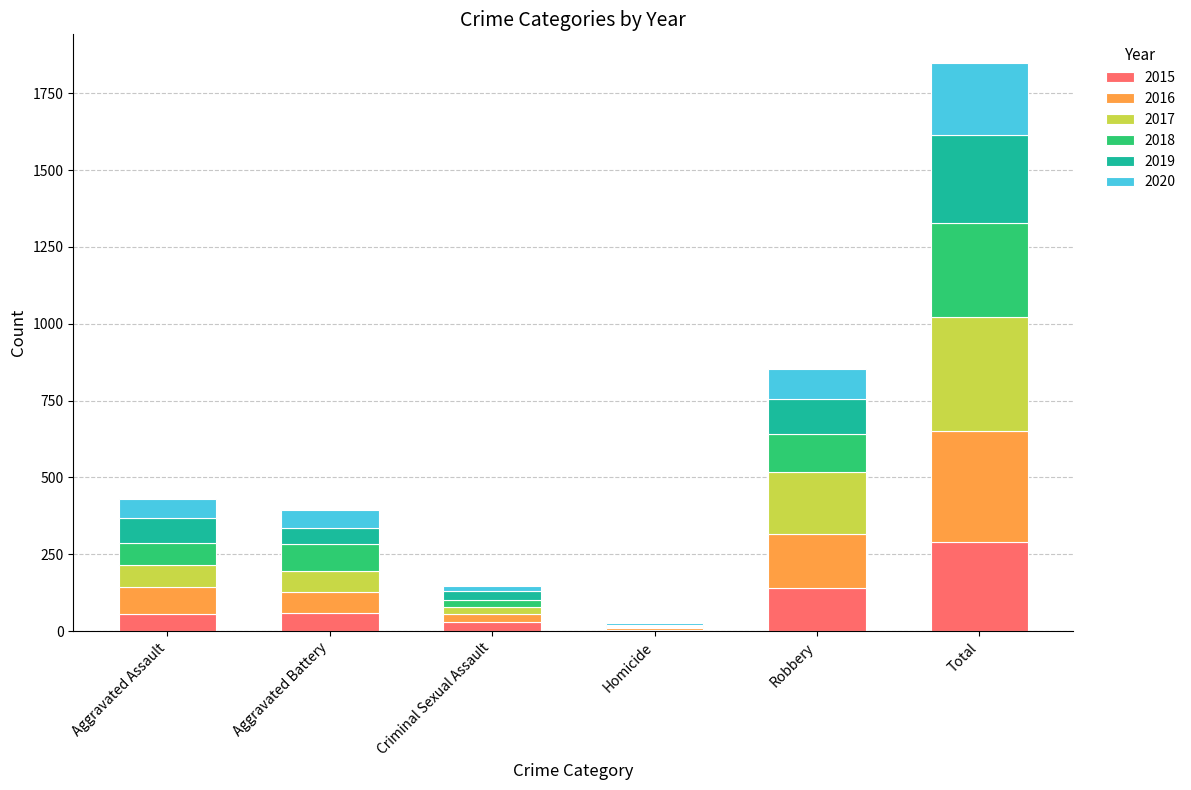

At which category is the sum across all series the highest?

Total